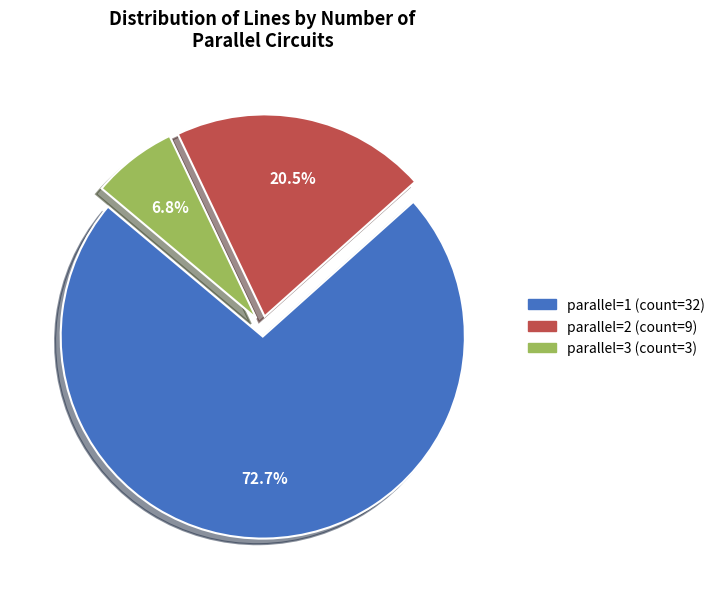

Is there a majority slice in this chart?

Yes